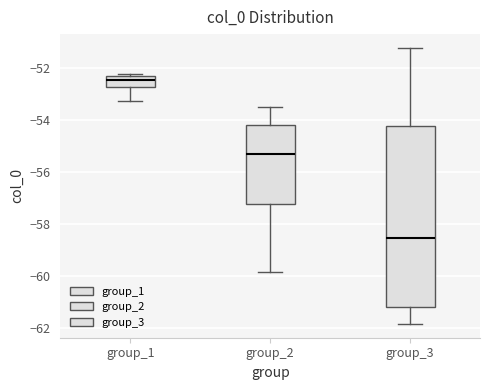

Where does the lower whisker of the box for group_1 end on the y-axis? The values are not printed on the chart, so give them approximately, as read against the axis.

-53.2